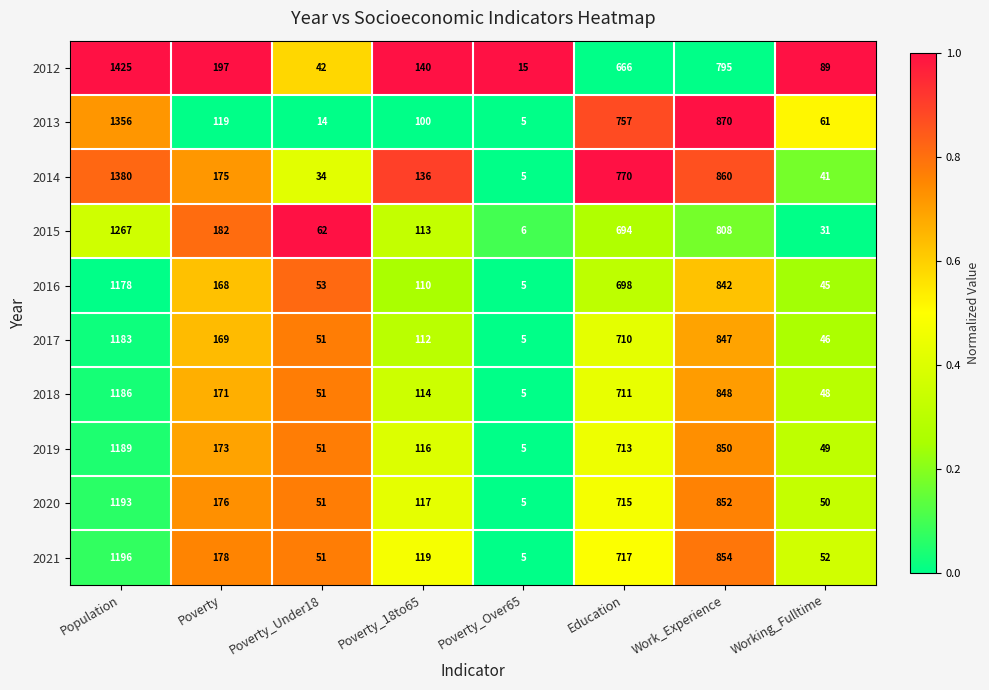

Which series has the largest range (max minus min)?

2012